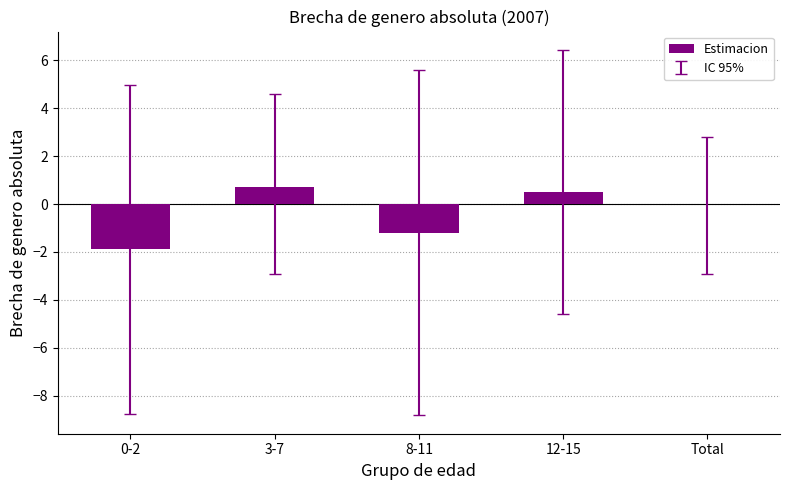

Is it true that the value at 0-2 is -3.2?

False